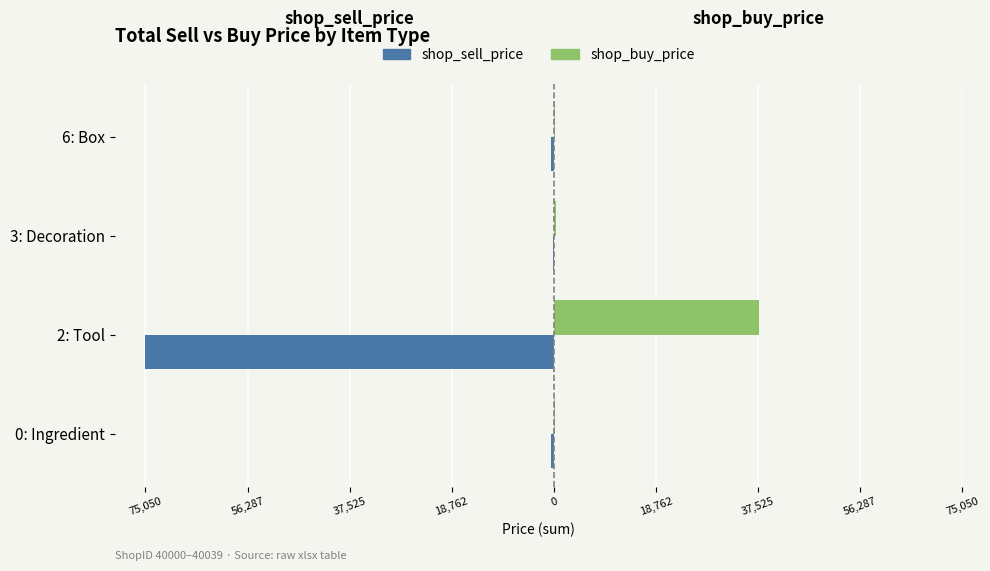

What are all the series names shown in the legend?

shop_sell_price, shop_buy_price